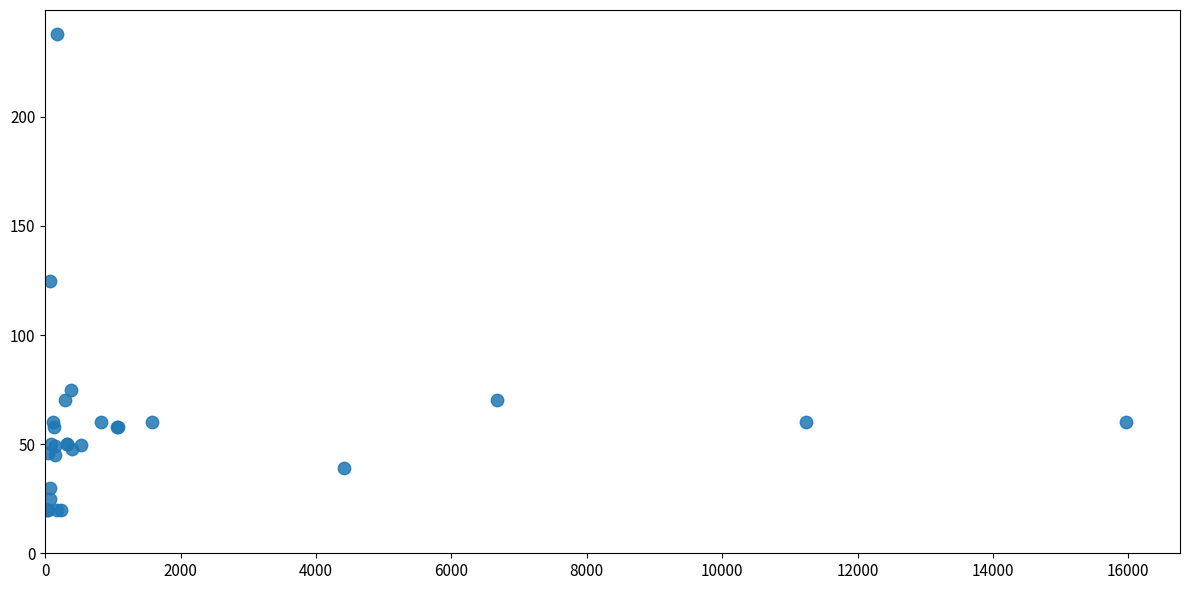

What Y value in the scatter plot is closest to 129?

124.7